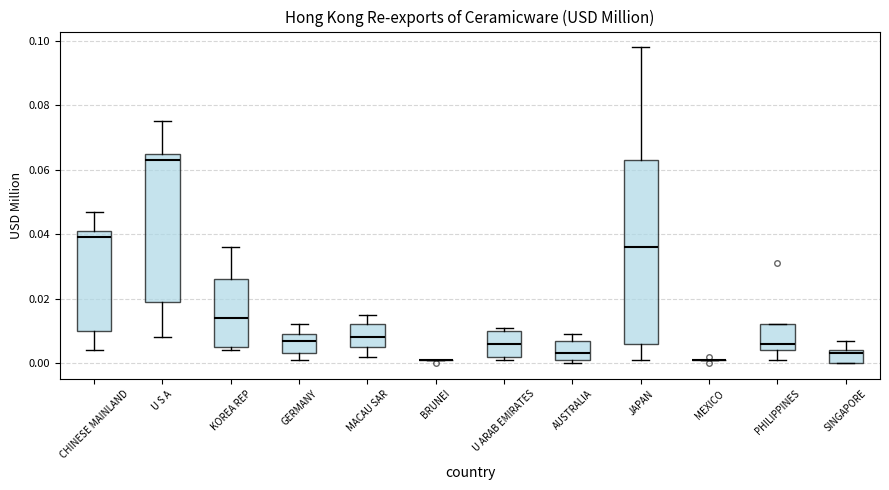

Which box is the tallest, from its lower edge to its upper edge?

JAPAN